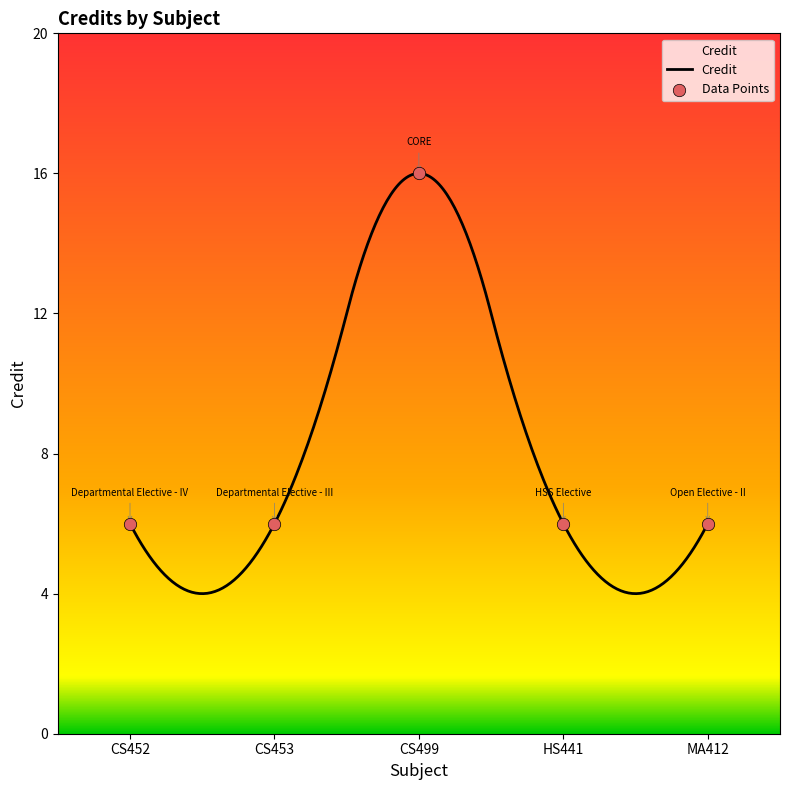

Approximately how many times larger is the value at CS452 compared to CS499?

0.4